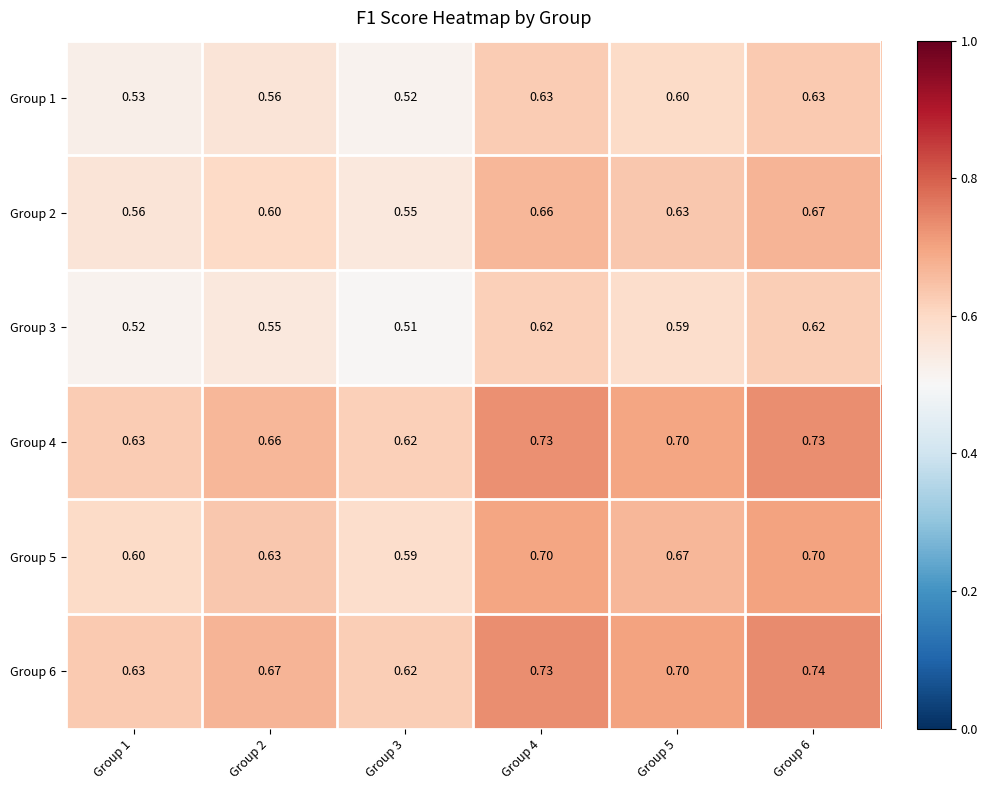

Is the value of Group 4 at Group 2 greater than the value of Group 5 at Group 4?

No